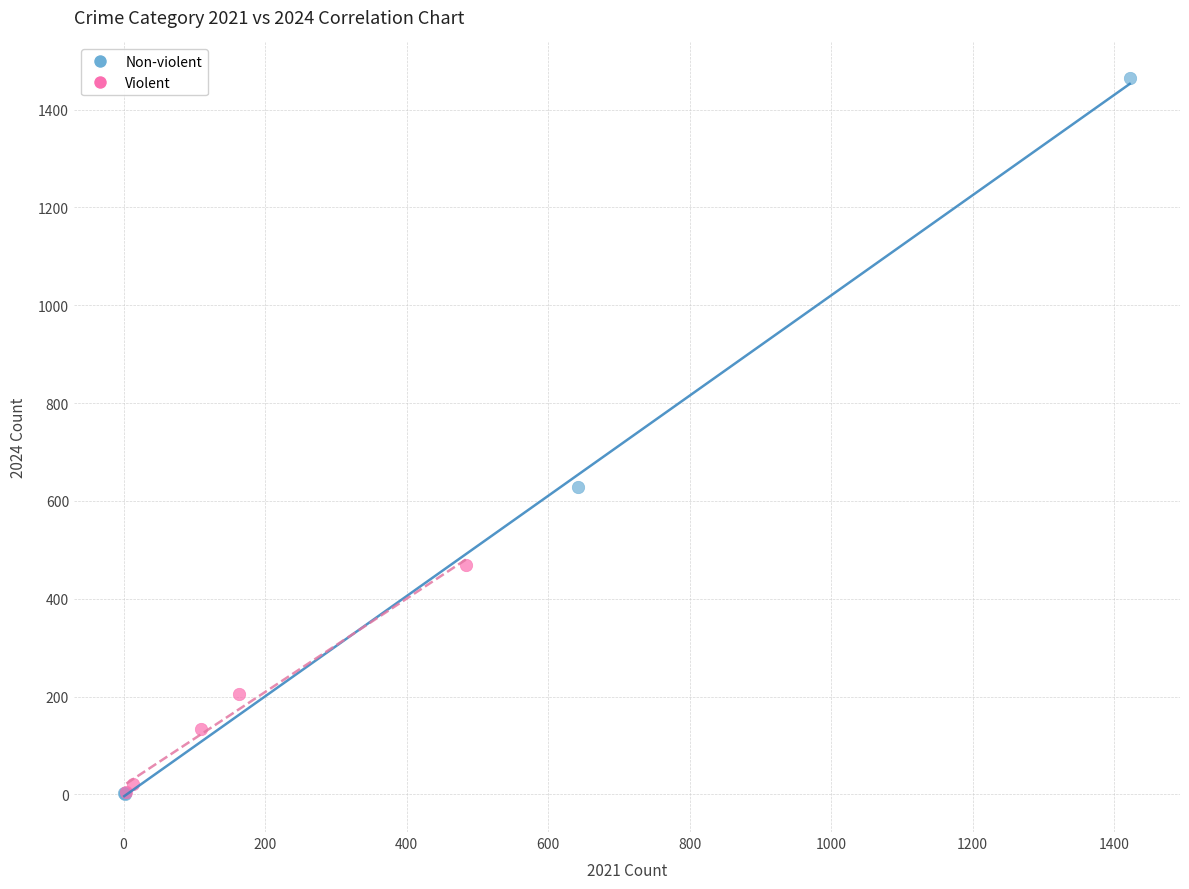

Which series reaches the maximum Y coordinate?

Non-violent